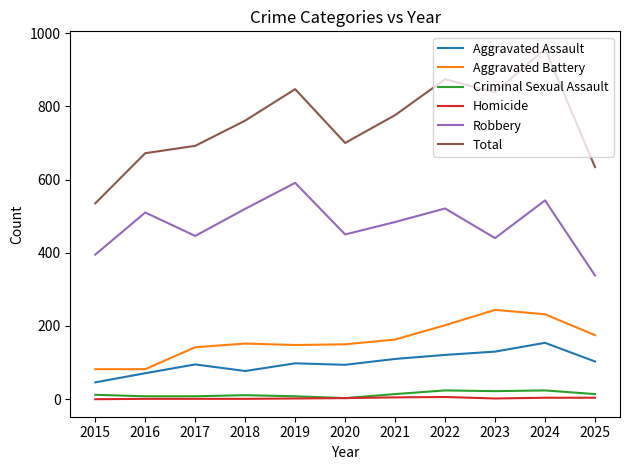

The Aggravated Assault series shows 94 at 2020. True or false?

True